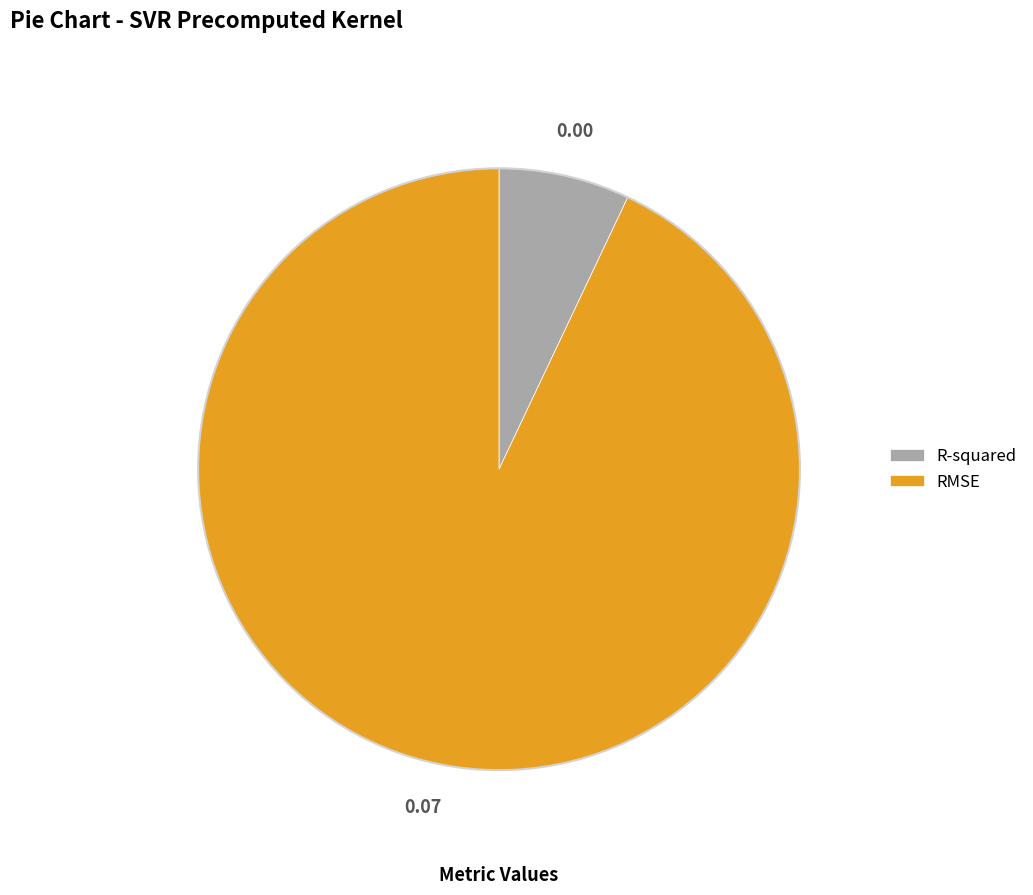

Do R-squared and RMSE together represent more than half of the pie?

Yes